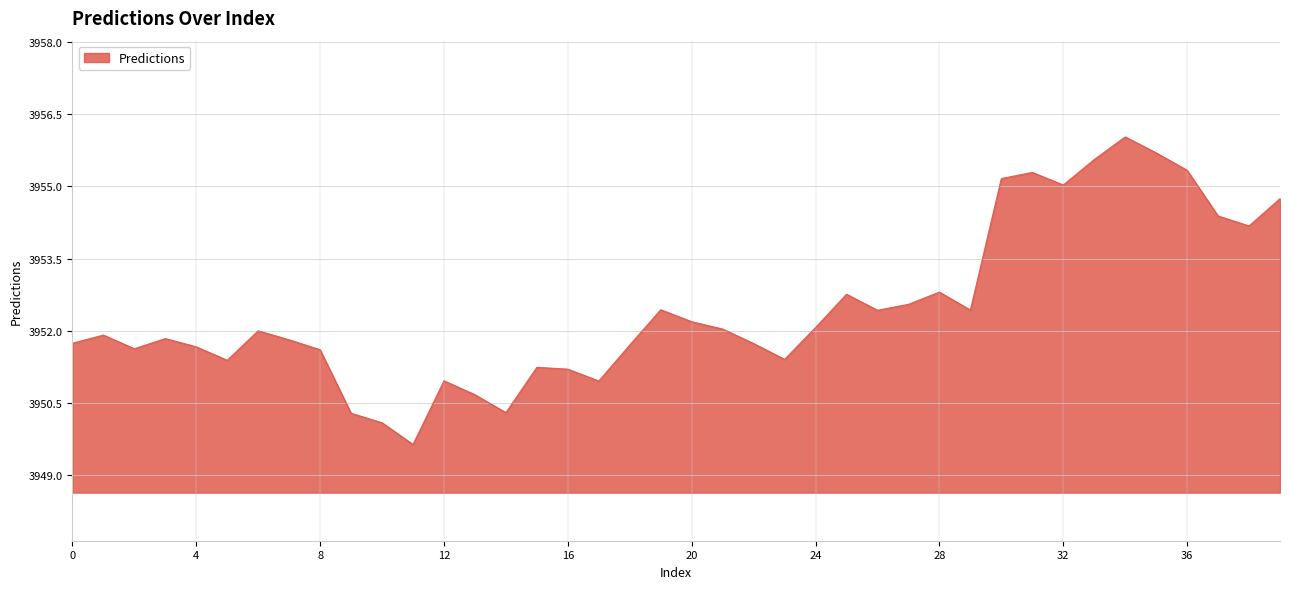

What is the difference between the maximum and minimum values?

6.4